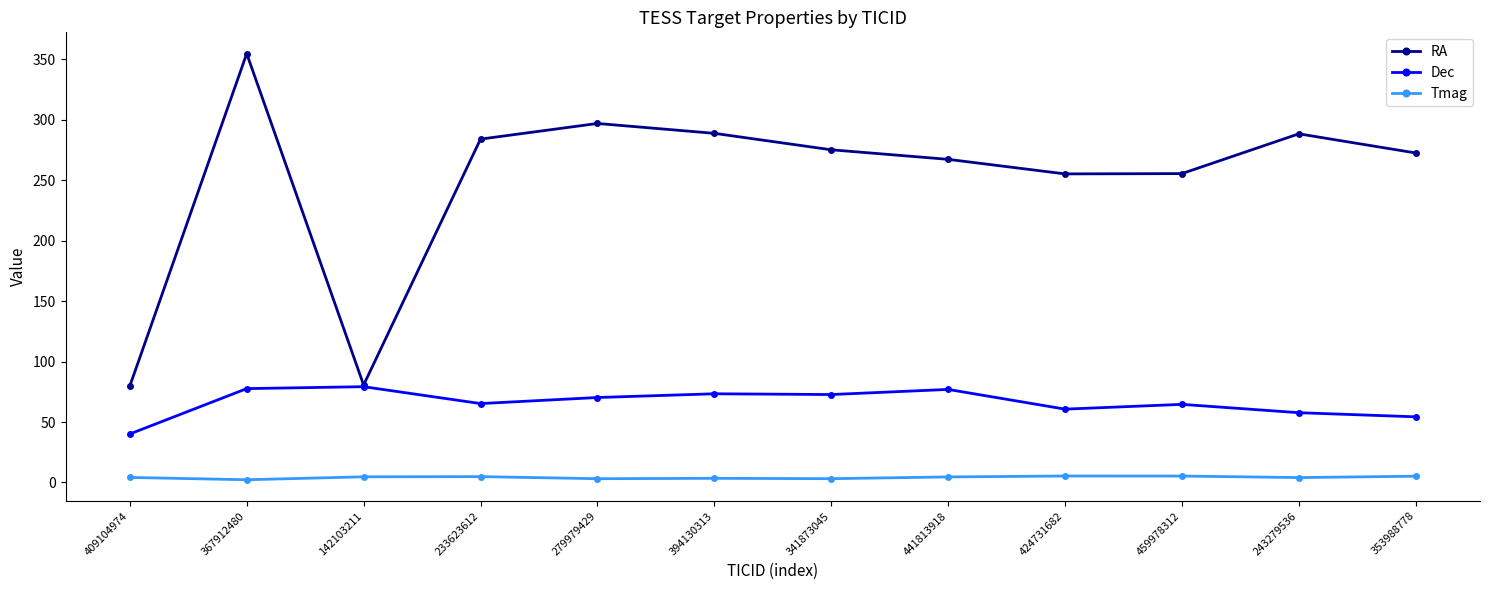

Which series has the largest range (max minus min)?

RA